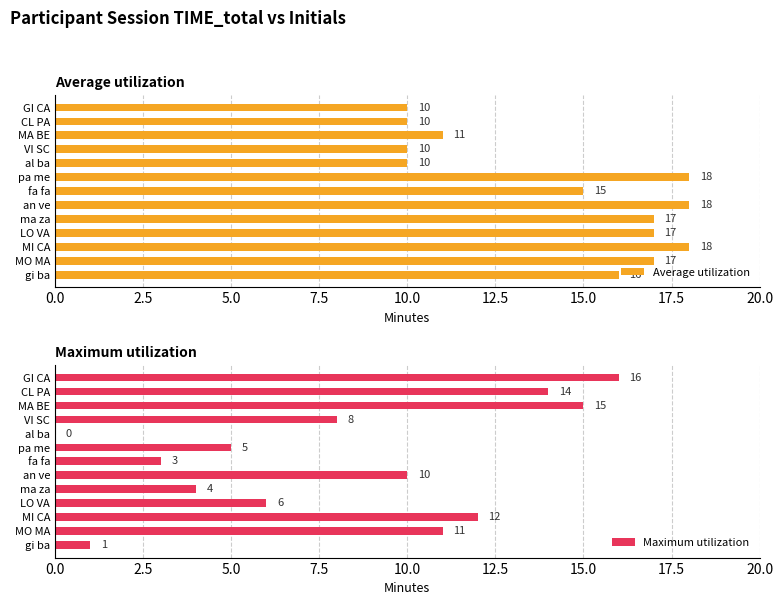

How many bars are there in each group?

2